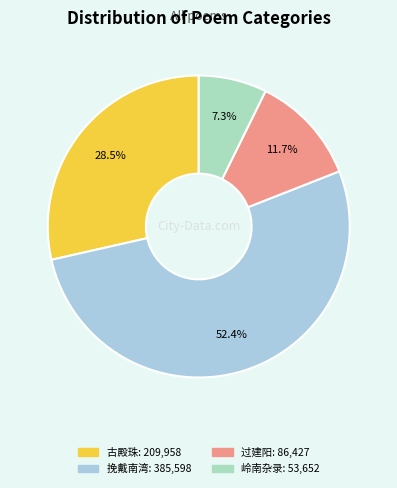

Does any single category account for the majority?

Yes